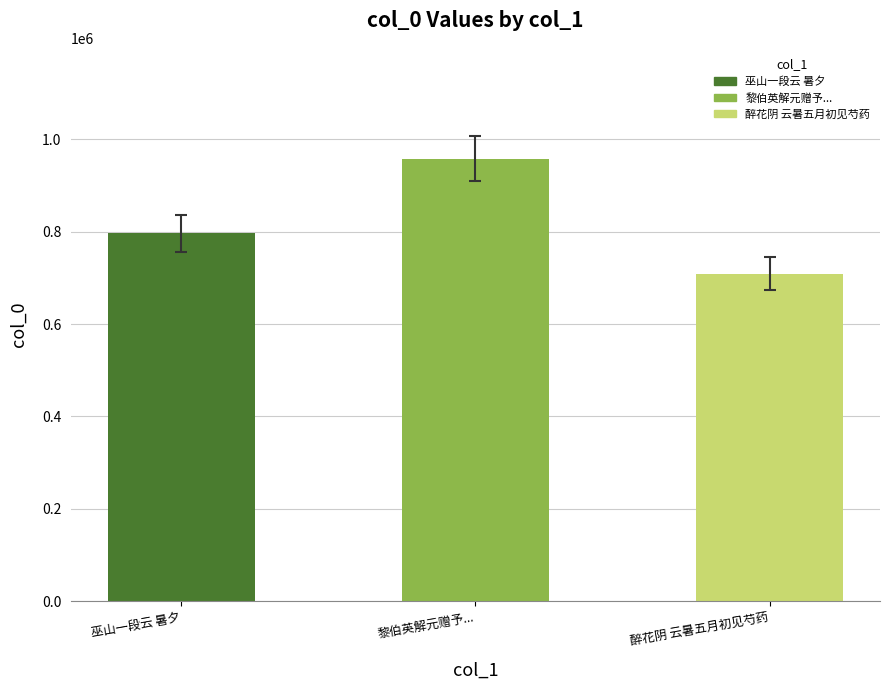

What is the minimum value shown in the chart?

708825